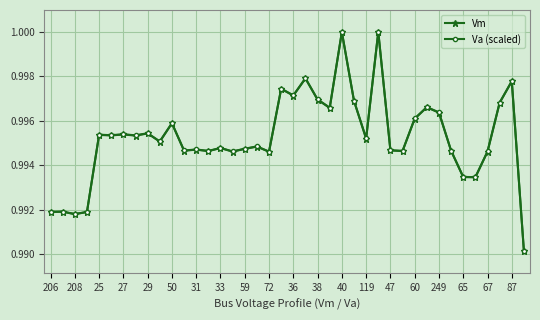

True or false: Vm has more than 1 interior local peaks.

True